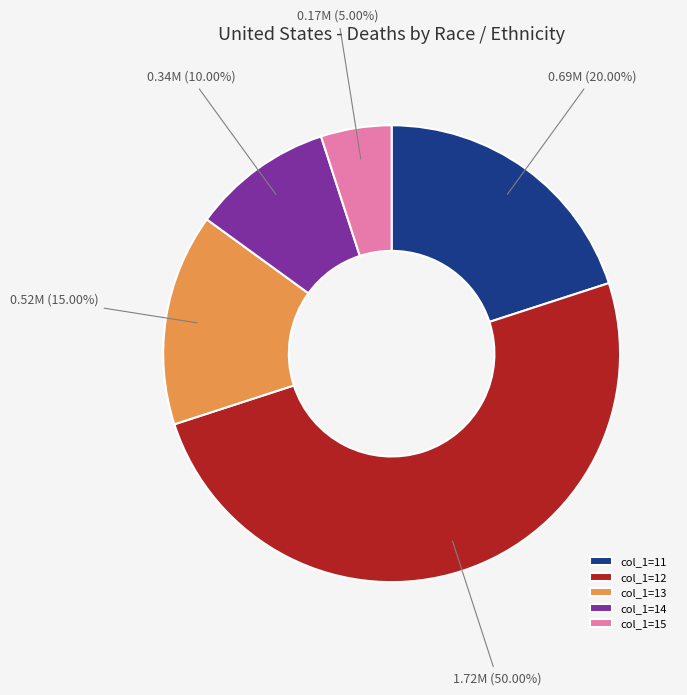

Between col_1=11 and col_1=14, which is larger?

col_1=11